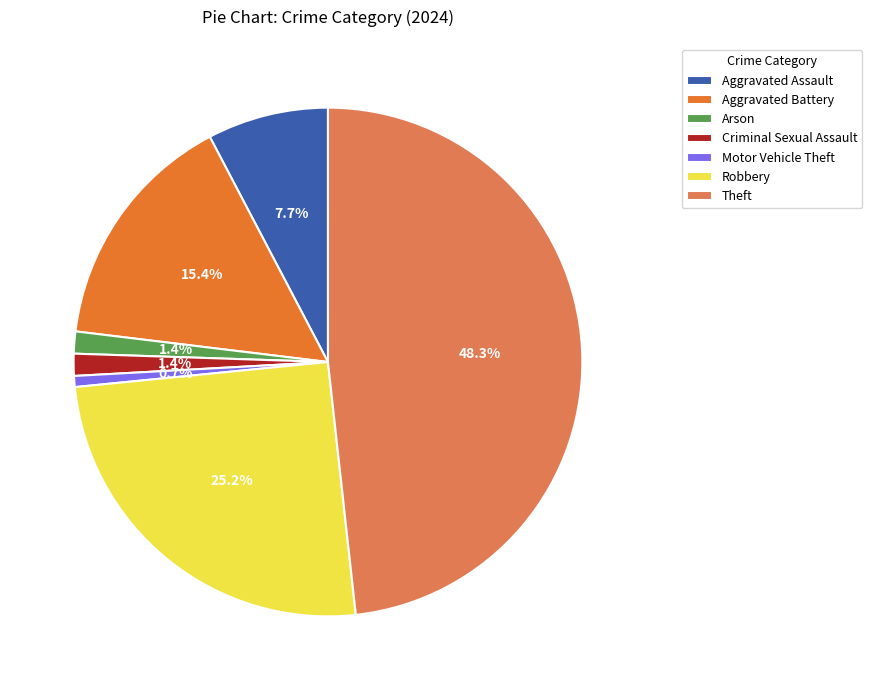

Is there any slice that represents more than half of the pie?

No